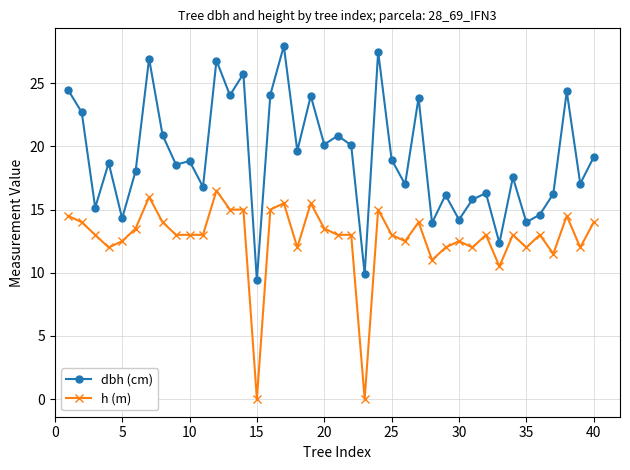

Which series has the largest total across all categories?

dbh (cm)